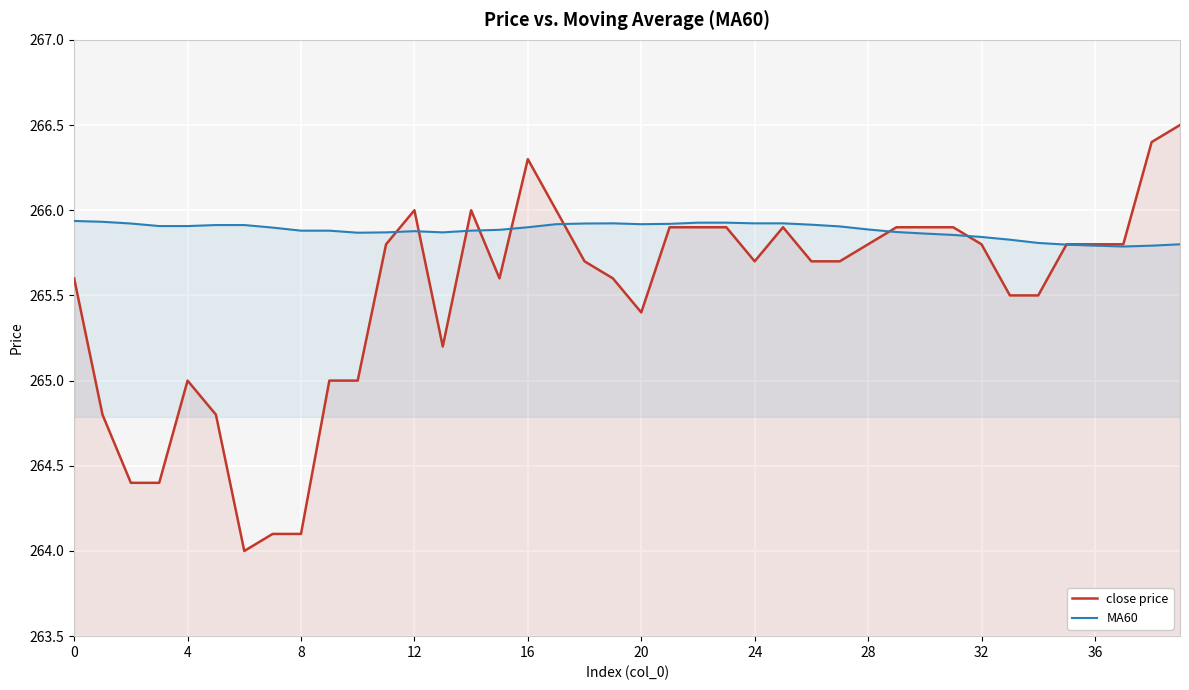

Which has a higher value, 0 or 16?

16